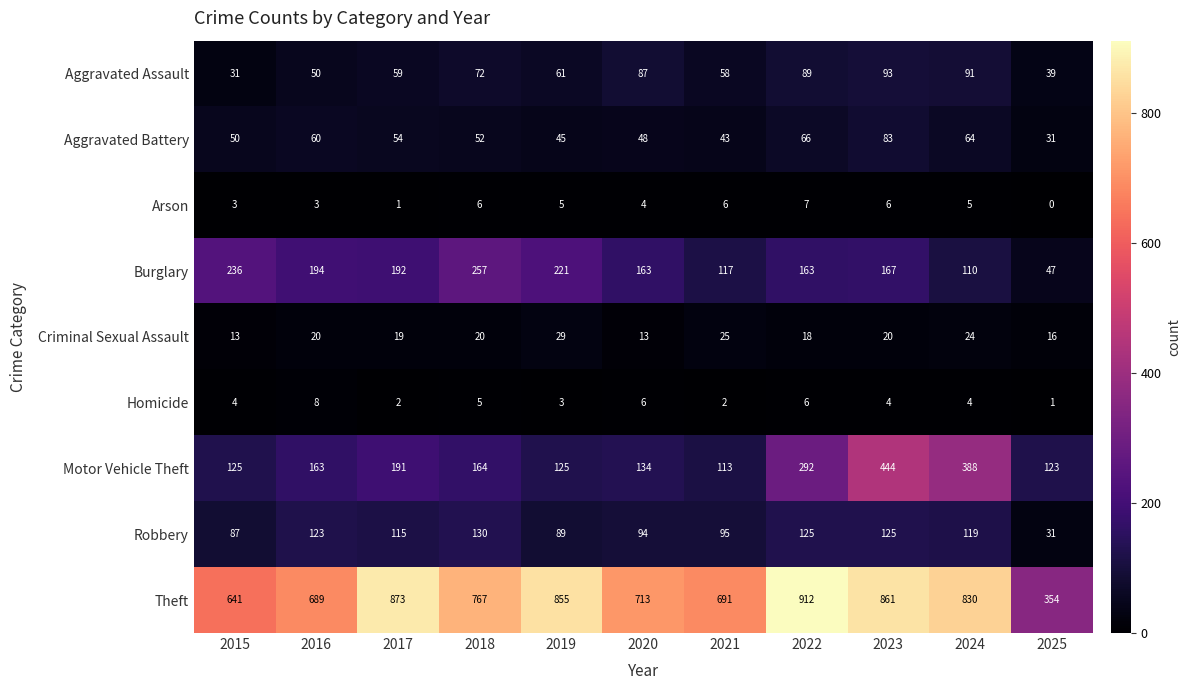

At which label is Robbery closest to 80?

2015